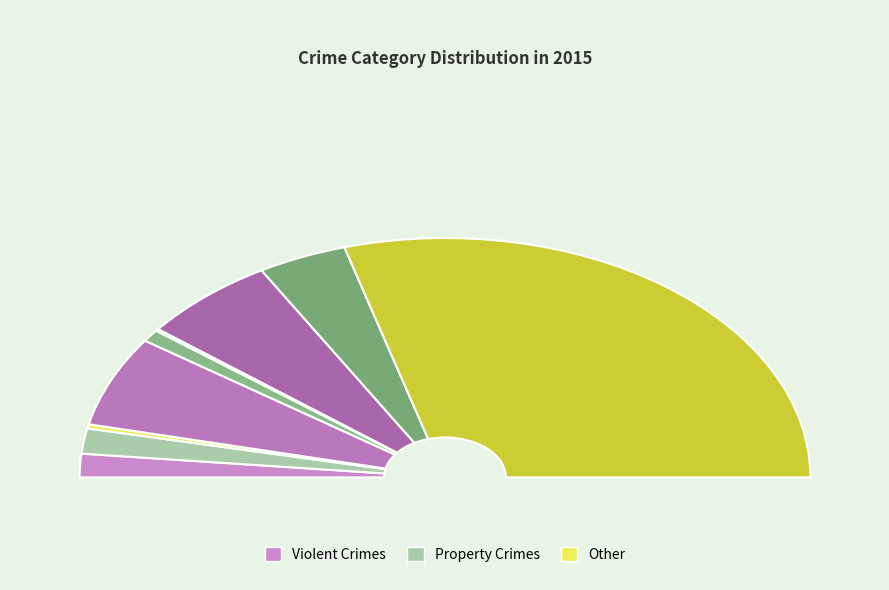

Combined, what portion of the pie is Theft and Burglary?

71.1%